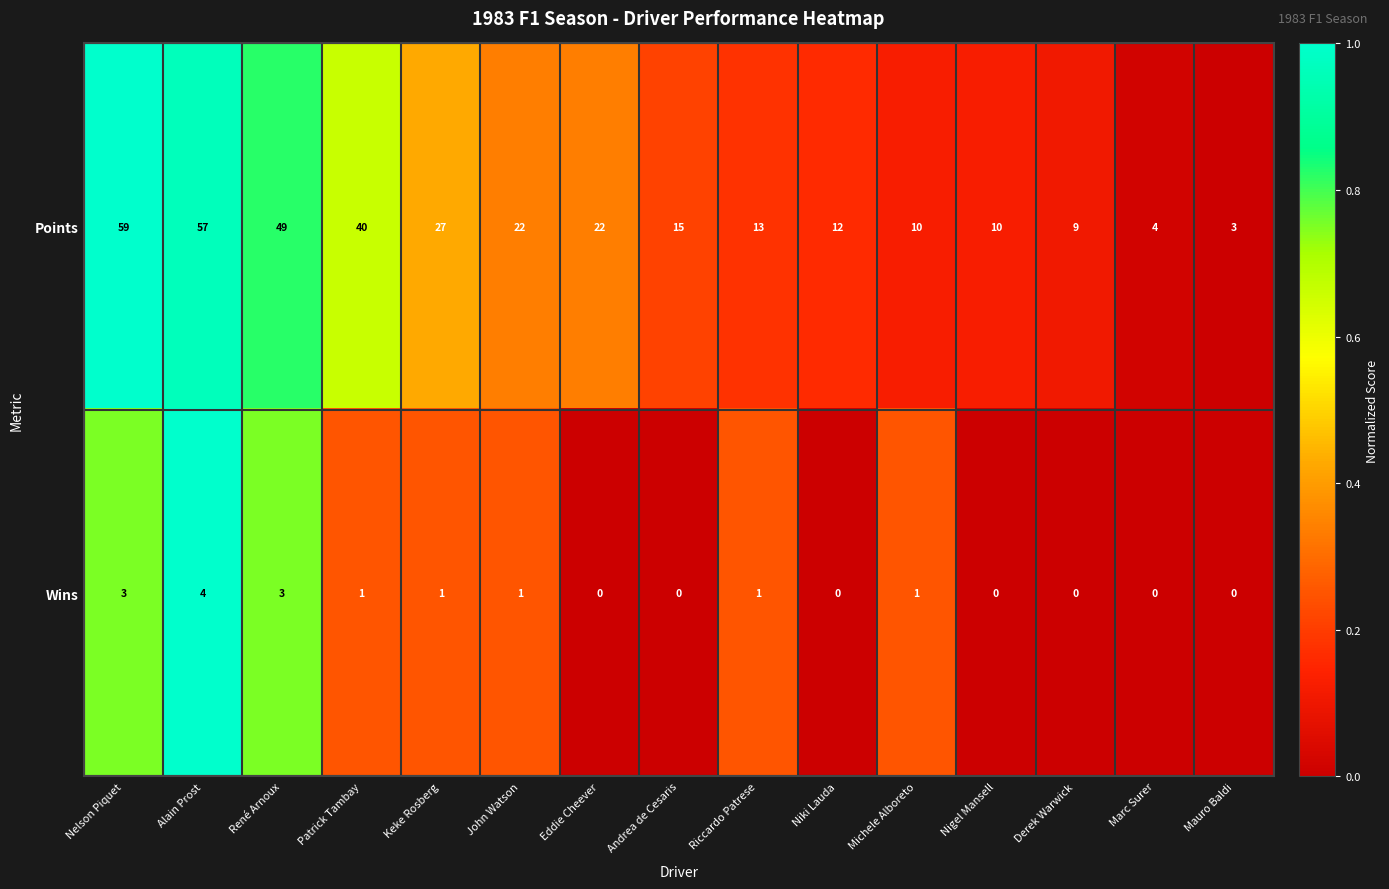

What is the difference between the maximum and minimum values in the Wins series?

4